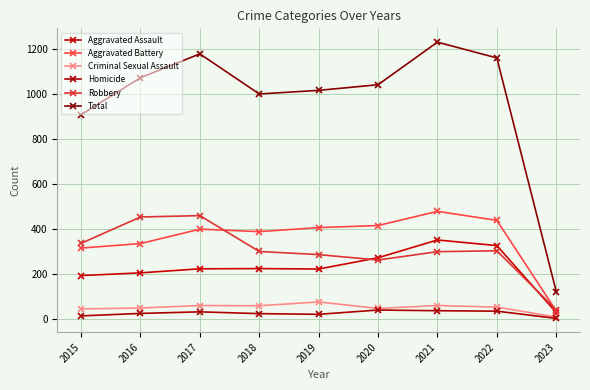

Reading right to left, what are all the values shown in this chart?

Aggravated Assault: 30	327	352	273	223	225	224	206	194
Aggravated Battery: 37	439	479	416	407	389	400	336	316
Criminal Sexual Assault: 10	54	61	48	77	60	61	50	46
Homicide: 4	36	38	41	22	25	33	26	15
Robbery: 42	304	300	263	287	301	460	454	337
Total: 123	1160	1230	1041	1016	1000	1178	1072	908